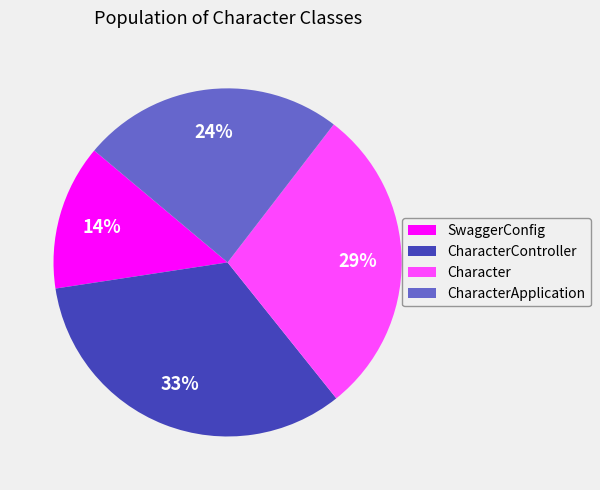

Approximately how many times larger is the value at Character compared to CharacterController?

0.9